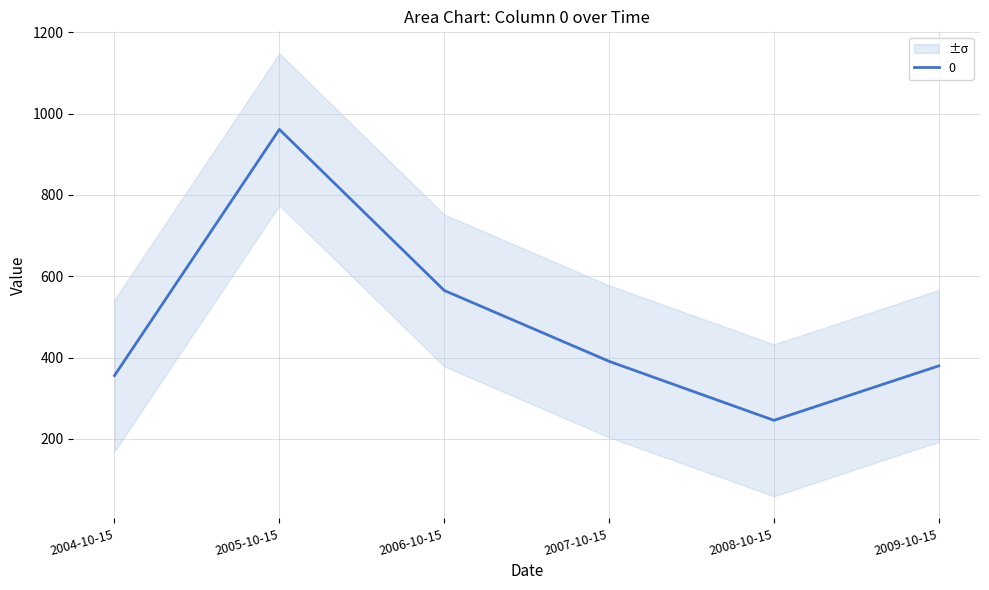

Is it true that the value at 2007-10-15 is 254.7?

False